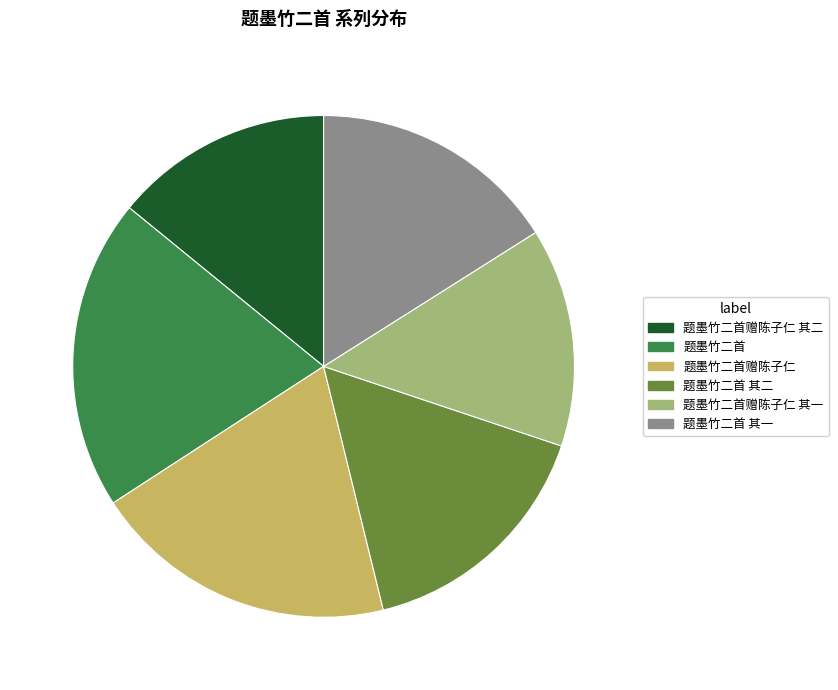

Approximately how many times larger is the value at 题墨竹二首 compared to 题墨竹二首 其一?

1.3